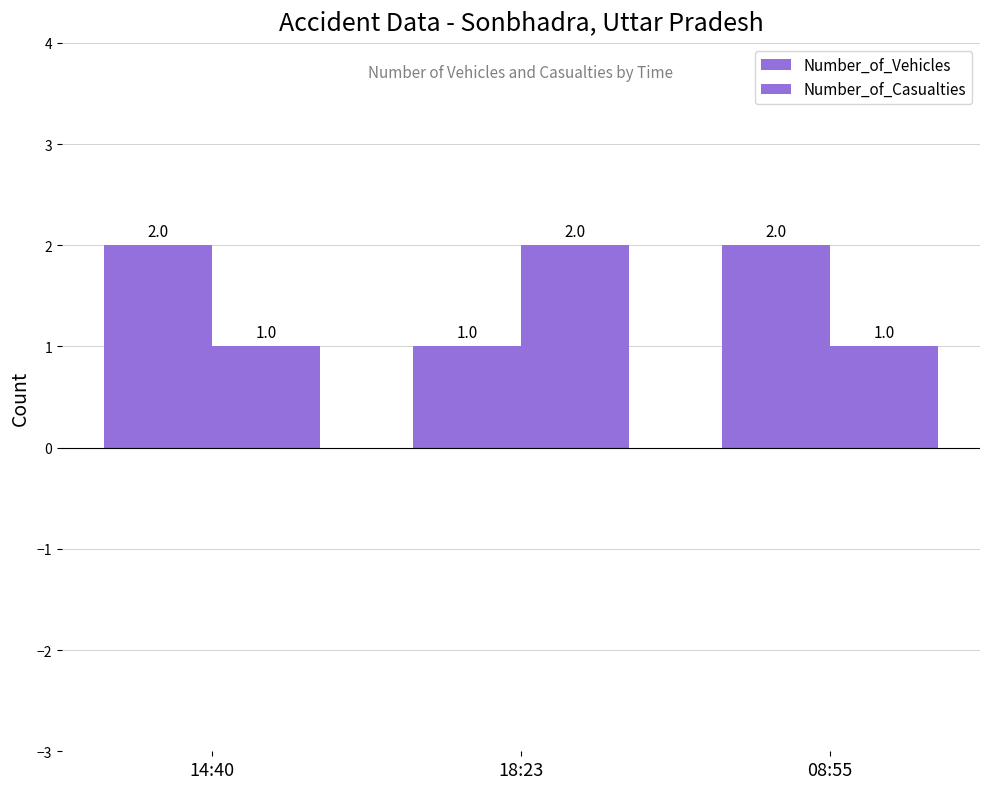

True or false: Number_of_Casualties has a value of 0 at 08:55.

False